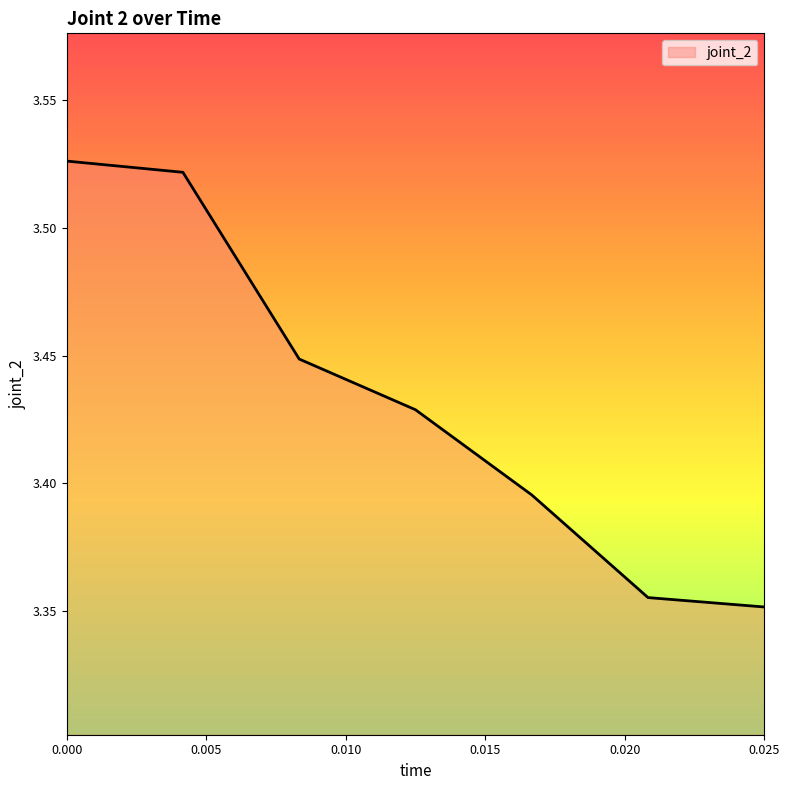

What is the sum of all values?

24.0